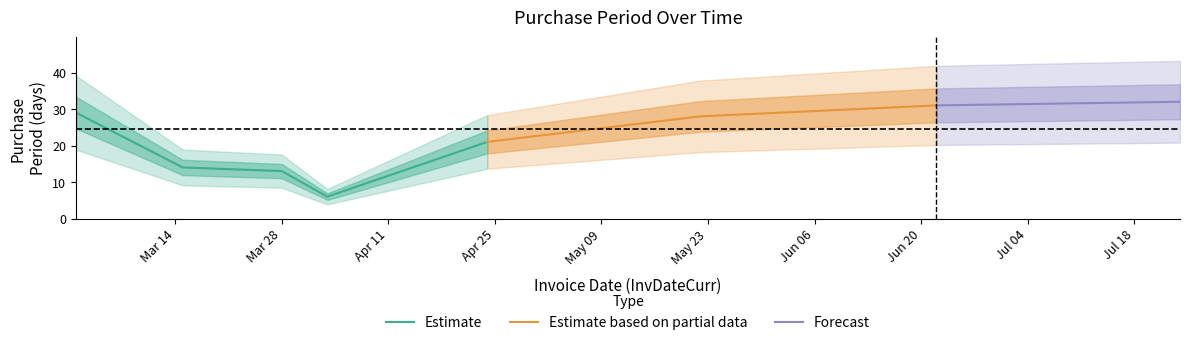

Rank the categories by value from highest to lowest.

2017-07-24, 2017-06-22, 2017-03-01, 2017-05-22, 2017-04-24, 2017-03-15, 2017-03-28, 2017-04-03